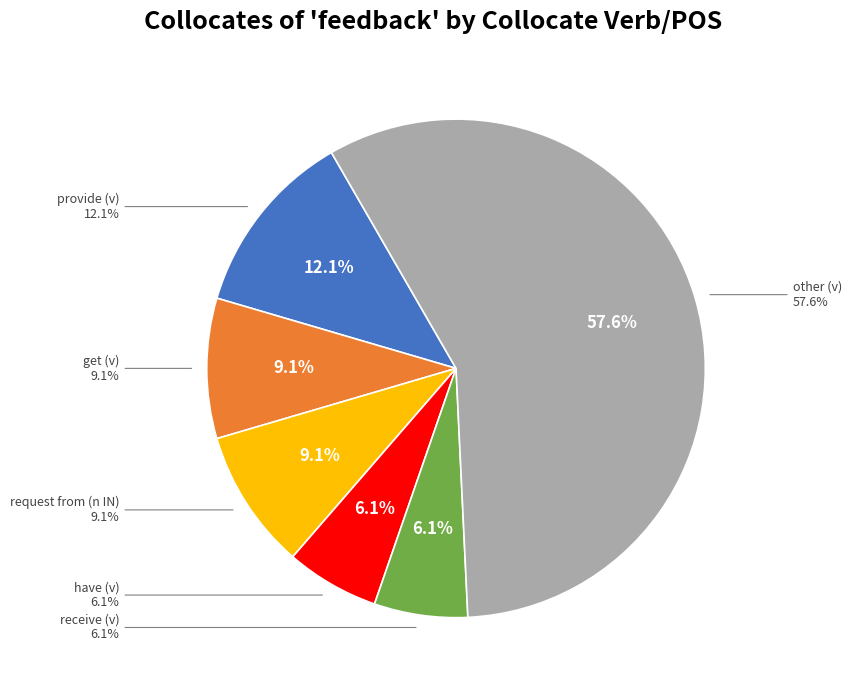

To the nearest percent, what is the average slice percentage?

17%